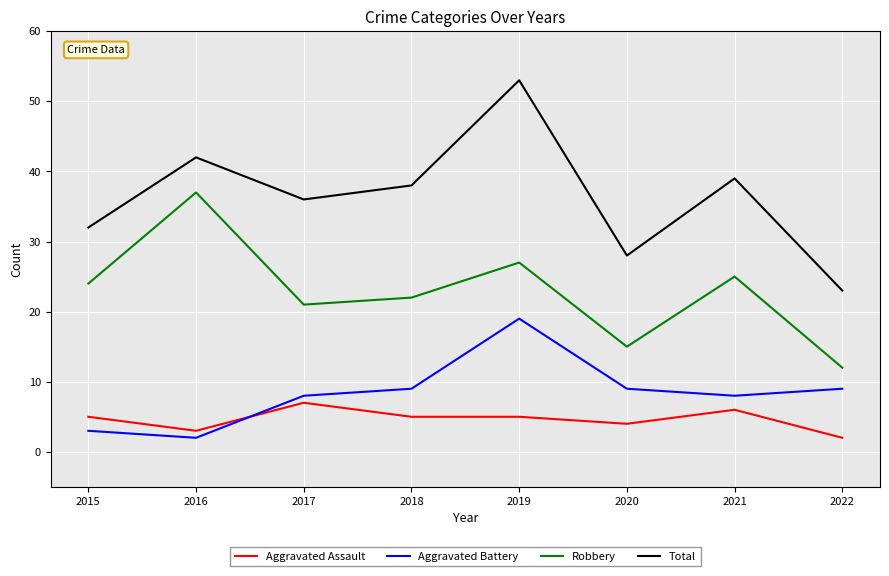

What is the difference between the second highest and minimum values in the Aggravated Assault series?

4